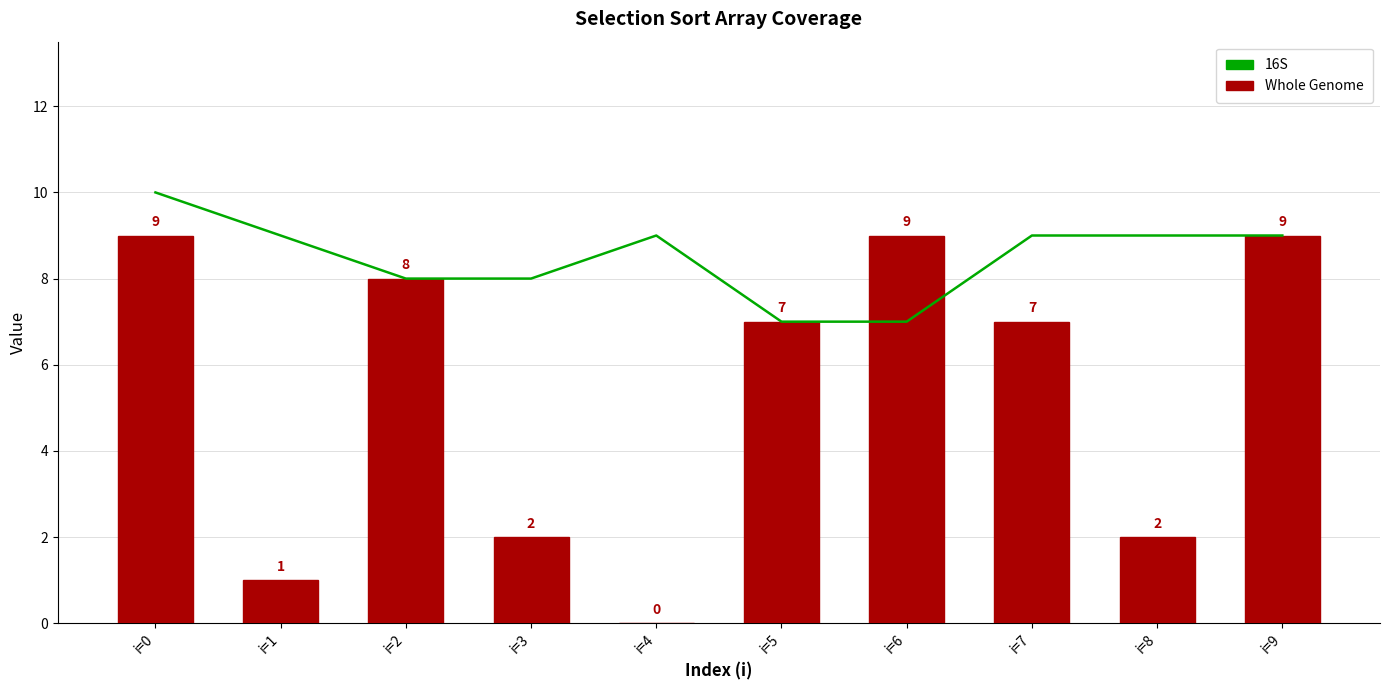

Rank the series by their average value, from lowest to highest.

Whole Genome, 16S